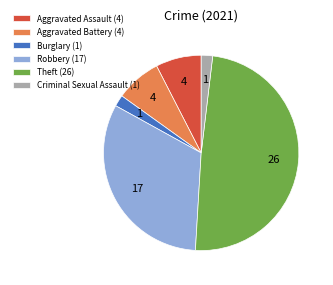

Does Burglary account for over 50% of the chart?

No